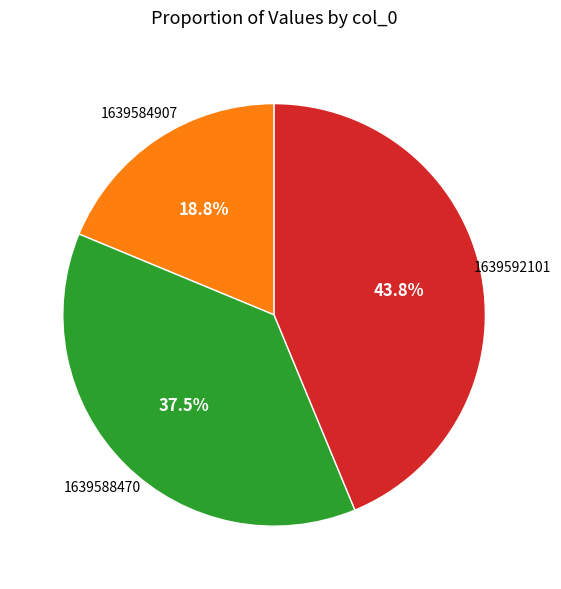

Does any single category account for the majority?

No